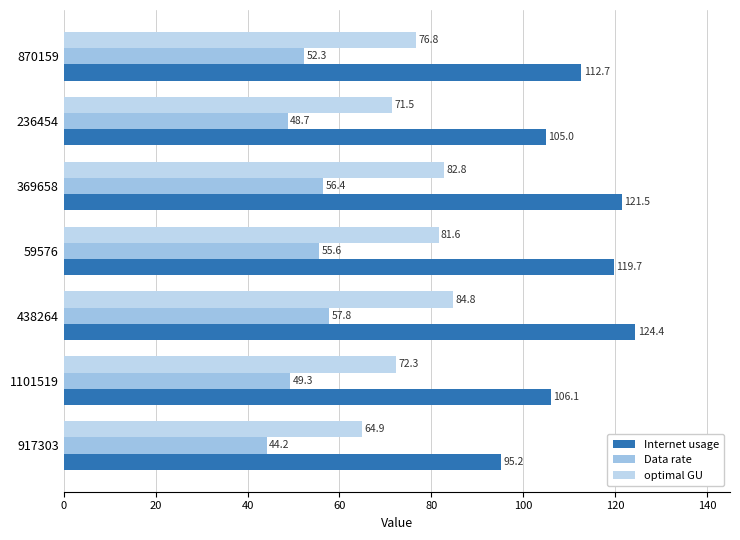

Rank the series by their average value, from highest to lowest.

Internet usage, optimal GU, Data rate